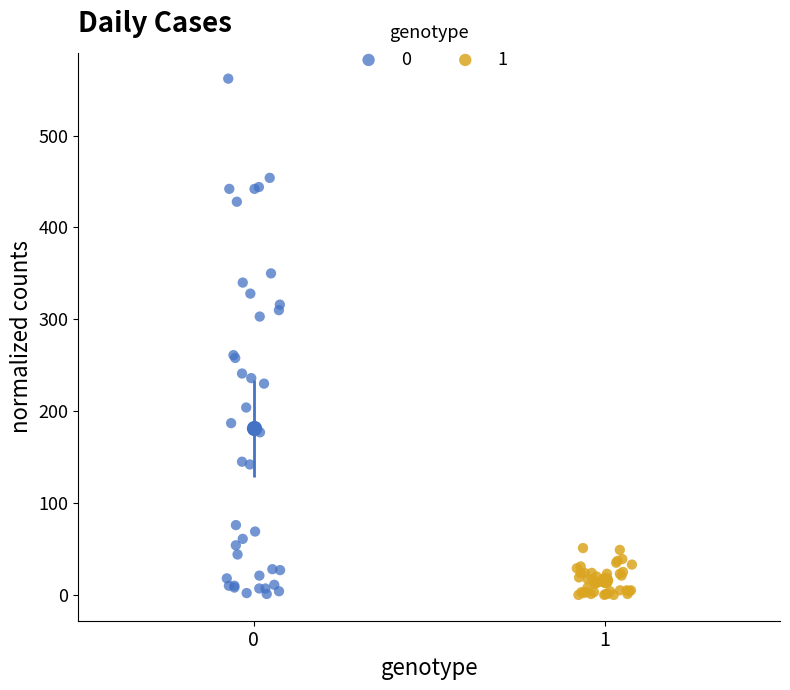

What are all the series names shown in the legend?

0, 1